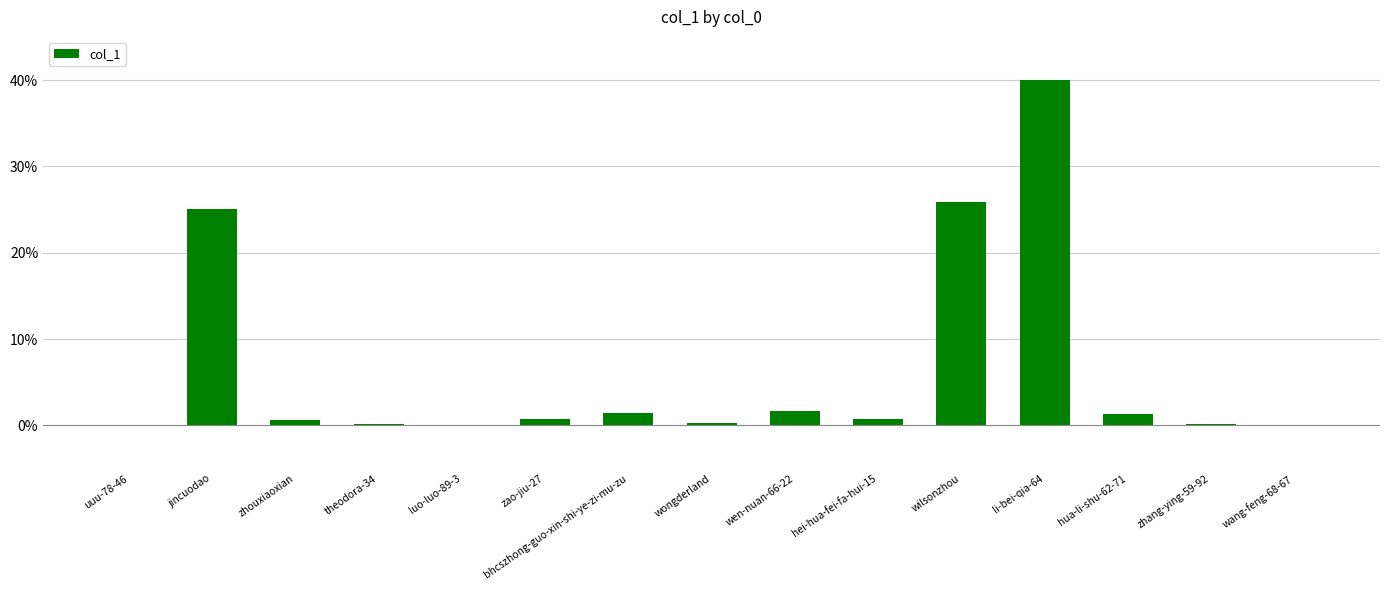

Which has a higher value, zhang-ying-59-92 or bhcszhong-guo-xin-shi-ye-zi-mu-zu?

bhcszhong-guo-xin-shi-ye-zi-mu-zu